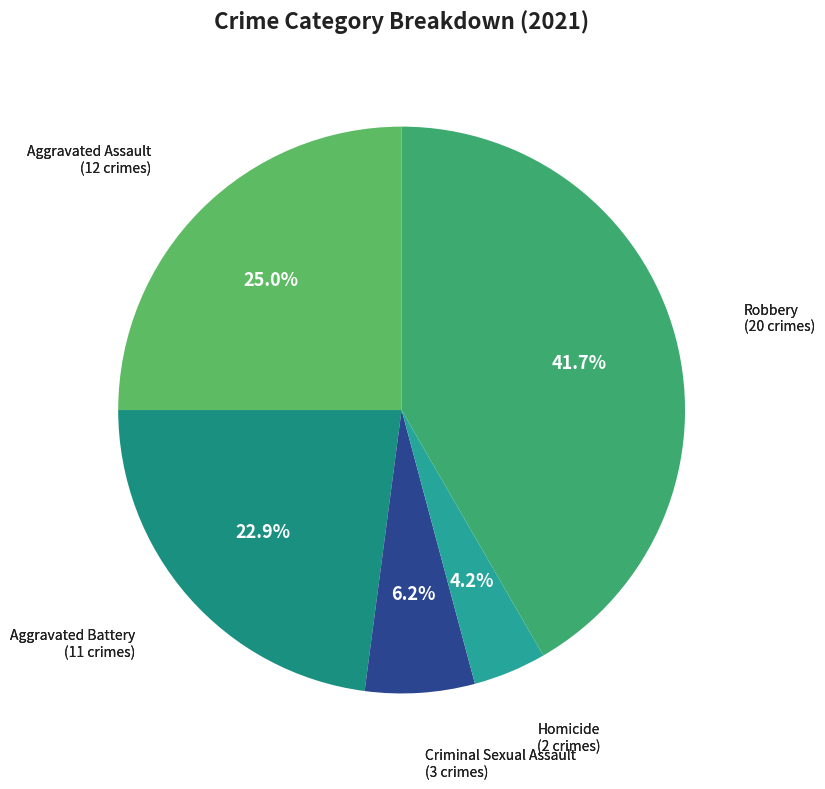

How many segments does this pie chart have?

5